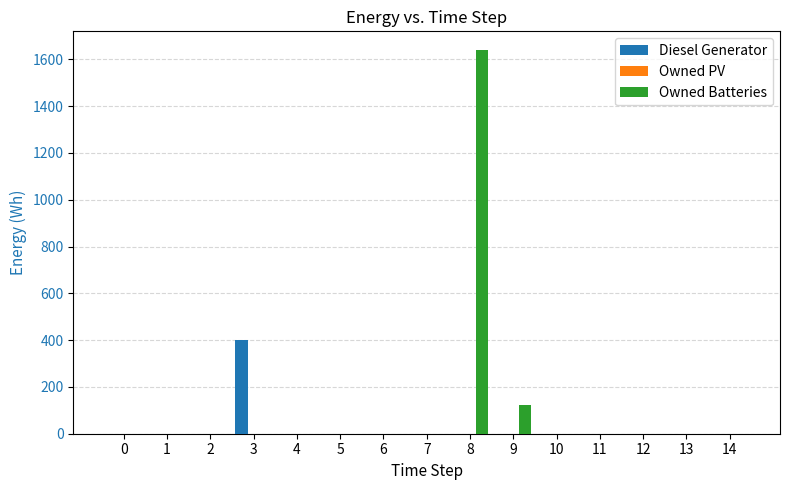

The Owned Batteries series shows 0 at 0. True or false?

True